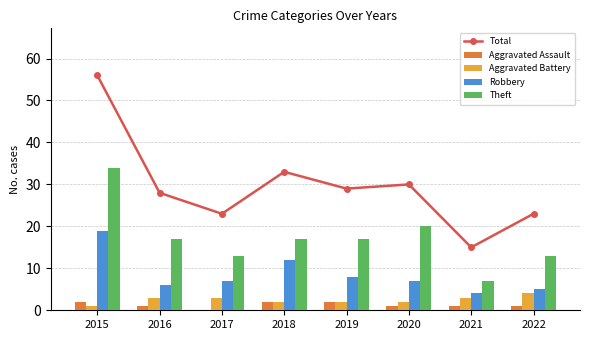

Where does the Robbery series first go above 7?

2015